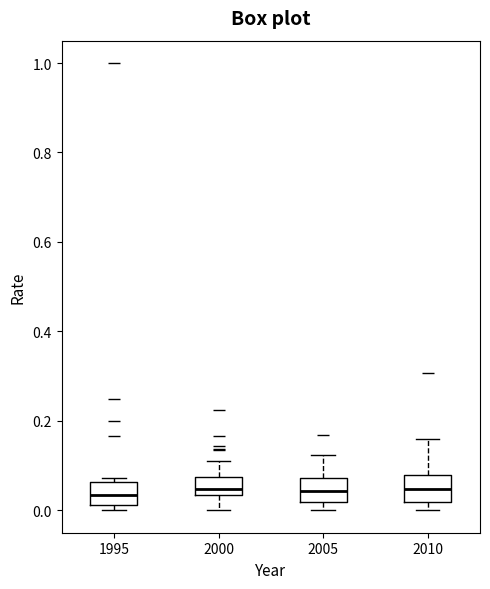

Reading left to right, transcribe this box plot: for each box, give where its median line is, the range the box spans, and where its two whiskers end, as read against the y-axis. The values are not printed on the chart, so give them approximately, as read against the axis.

1995: median 0.04, box 0.02 to 0.06, whiskers 0.00 to 0.08
2000: median 0.04 (just above the box's lower edge), box 0.04 to 0.08, whiskers 0.00 to 0.12
2005: median 0.04, box 0.02 to 0.08, whiskers 0.00 to 0.12
2010: median 0.04, box 0.02 to 0.08, whiskers 0.00 to 0.16